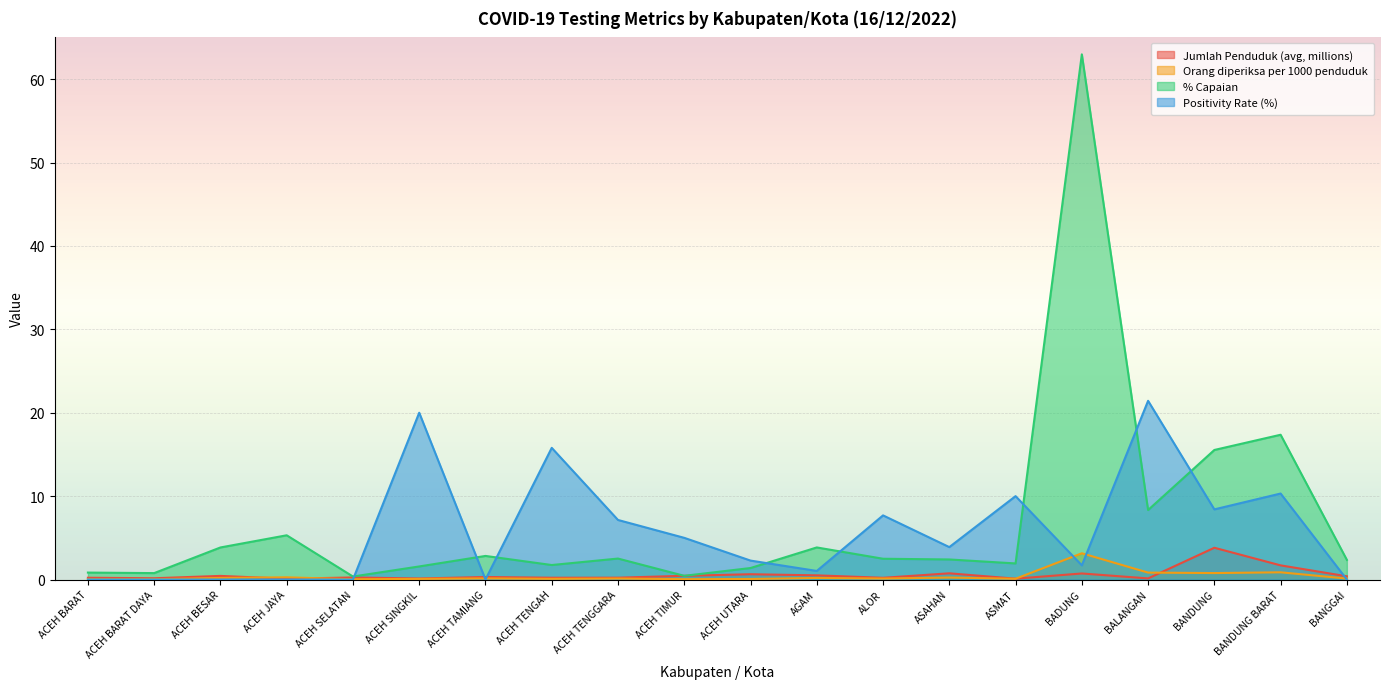

Reading left to right, extract all data points from this chart.

Jumlah Penduduk (avg, millions): ACEH BARAT=0.2	ACEH BARAT DAYA=0.2	ACEH BESAR=0.4	ACEH JAYA=0.1	ACEH SELATAN=0.2	ACEH SINGKIL=0.1	ACEH TAMIANG=0.3	ACEH TENGAH=0.2	ACEH TENGGARA=0.2	ACEH TIMUR=0.4	ACEH UTARA=0.6	AGAM=0.5	ALOR=0.2	ASAHAN=0.7	ASMAT=0.1	BADUNG=0.7	BALANGAN=0.1	BANDUNG=3.8	BANDUNG BARAT=1.7	BANGGAI=0.4
Orang diperiksa per 1000 penduduk: ACEH BARAT=0.0	ACEH BARAT DAYA=0.0	ACEH BESAR=0.2	ACEH JAYA=0.3	ACEH SELATAN=0.0	ACEH SINGKIL=0.1	ACEH TAMIANG=0.1	ACEH TENGAH=0.1	ACEH TENGGARA=0.1	ACEH TIMUR=0.0	ACEH UTARA=0.1	AGAM=0.2	ALOR=0.1	ASAHAN=0.2	ASMAT=0.1	BADUNG=3.1	BALANGAN=0.8	BANDUNG=0.8	BANDUNG BARAT=0.9	BANGGAI=0.1
% Capaian: ACEH BARAT=0.8	ACEH BARAT DAYA=0.8	ACEH BESAR=3.8	ACEH JAYA=5.3	ACEH SELATAN=0.4	ACEH SINGKIL=1.6	ACEH TAMIANG=2.8	ACEH TENGAH=1.7	ACEH TENGGARA=2.5	ACEH TIMUR=0.4	ACEH UTARA=1.4	AGAM=3.8	ALOR=2.5	ASAHAN=2.4	ASMAT=1.9	BADUNG=63.0	BALANGAN=8.3	BANDUNG=15.5	BANDUNG BARAT=17.4	BANGGAI=2.4
Positivity Rate (%): ACEH BARAT=0.0	ACEH BARAT DAYA=0.0	ACEH BESAR=0.0	ACEH JAYA=0.0	ACEH SELATAN=0.0	ACEH SINGKIL=20.0	ACEH TAMIANG=0.0	ACEH TENGAH=15.8	ACEH TENGGARA=7.1	ACEH TIMUR=5.0	ACEH UTARA=2.3	AGAM=1.0	ALOR=7.7	ASAHAN=3.9	ASMAT=10.0	BADUNG=1.7	BALANGAN=21.4	BANDUNG=8.4	BANDUNG BARAT=10.3	BANGGAI=0.0